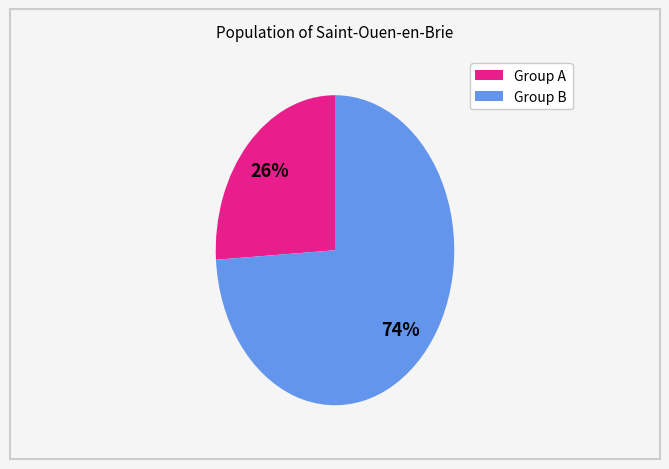

To the nearest percent, what is the average slice percentage?

50%